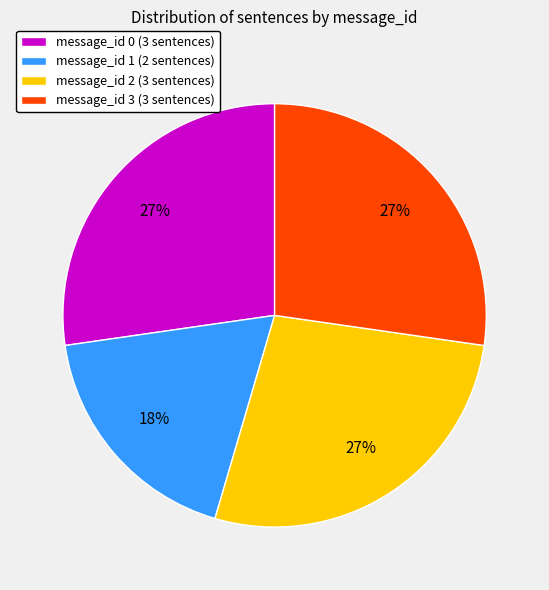

How many slices are in this pie chart?

4